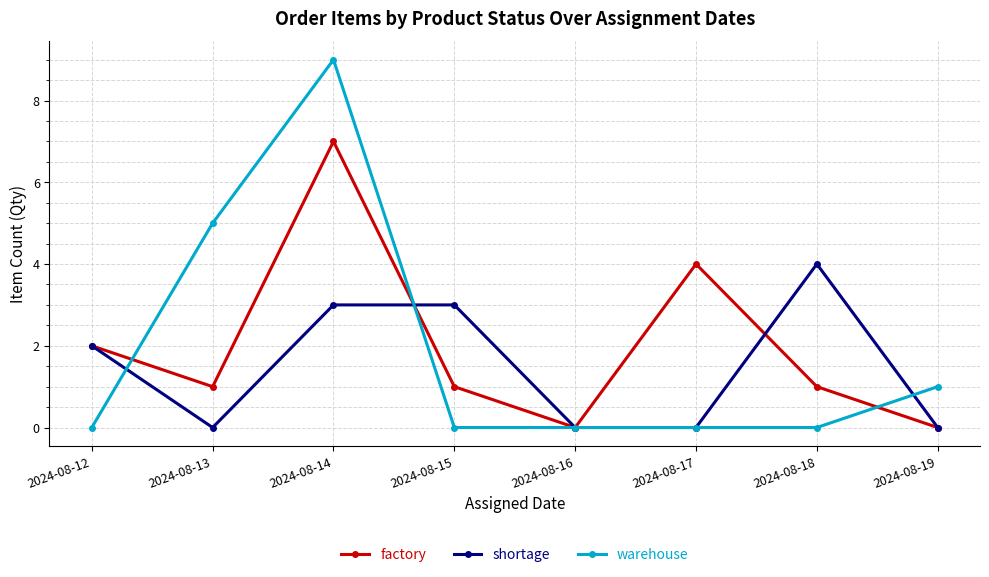

Where is the first local minimum for shortage?

2024-08-13